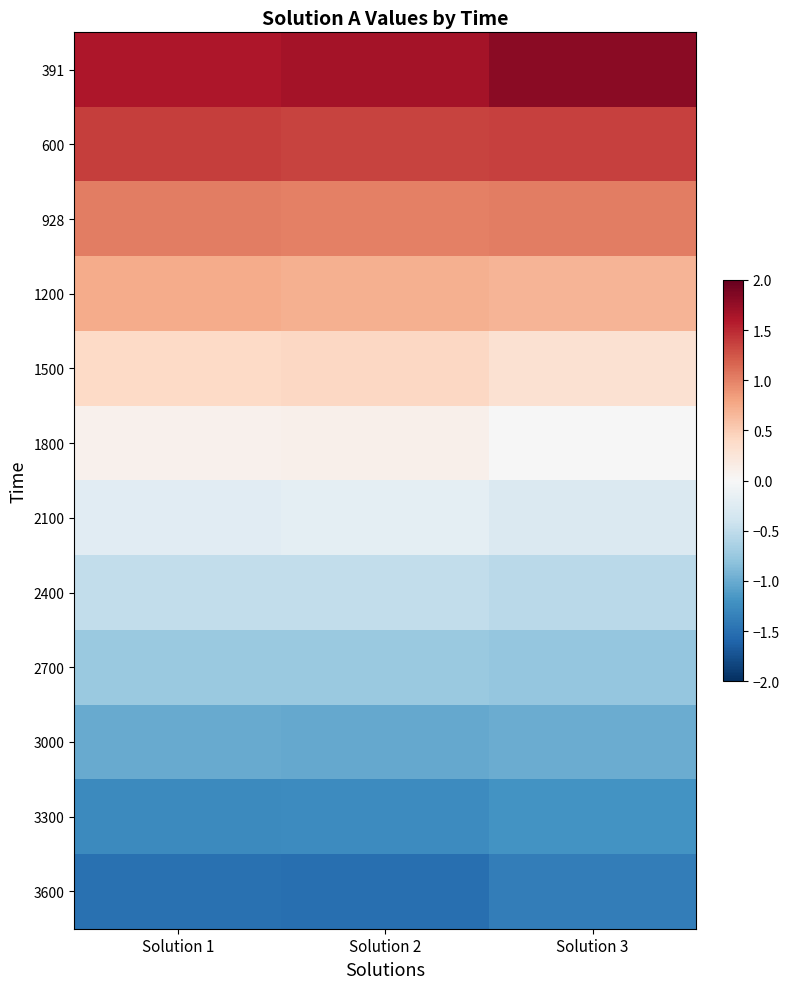

What is the difference between the highest and lowest values at Solution 1?

3.1